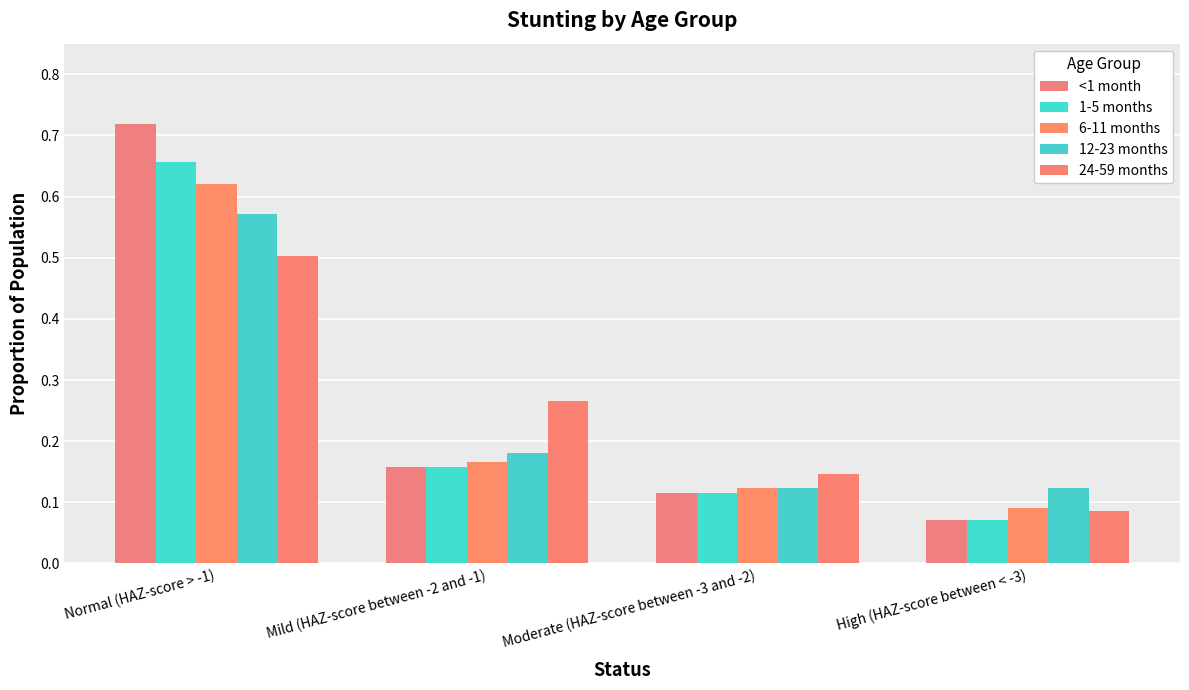

What is the minimum value for <1 month?

0.1